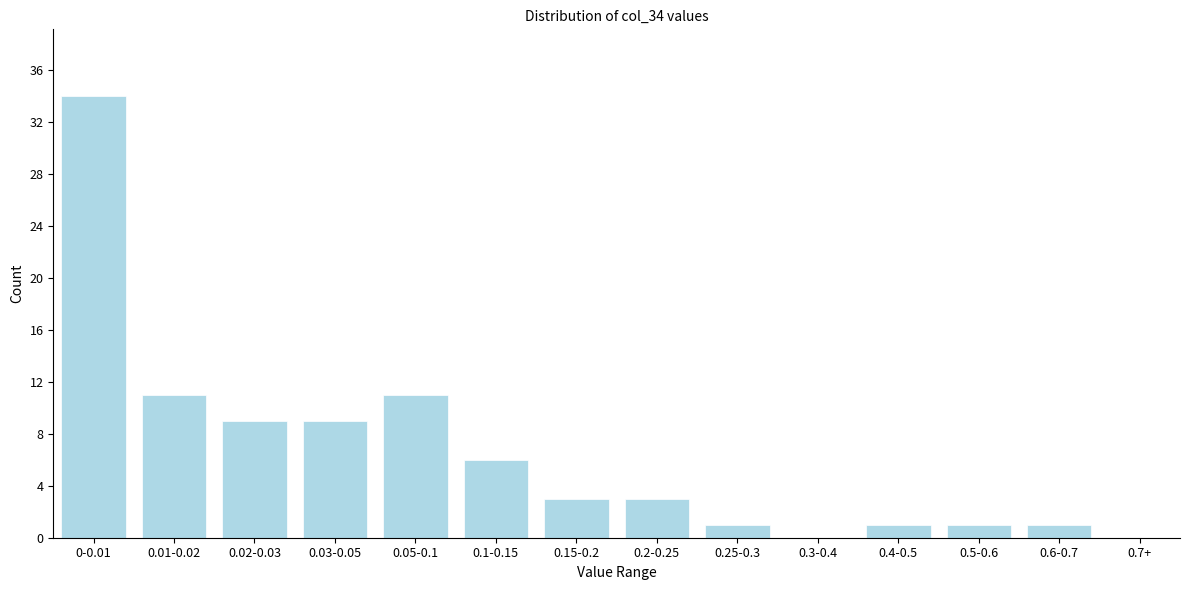

Reading left to right, extract all data points from this chart.

0-0.01=34	0.01-0.02=11	0.02-0.03=9	0.03-0.05=9	0.05-0.1=11	0.1-0.15=6	0.15-0.2=3	0.2-0.25=3	0.25-0.3=1	0.3-0.4=0	0.4-0.5=1	0.5-0.6=1	0.6-0.7=1	0.7+=0